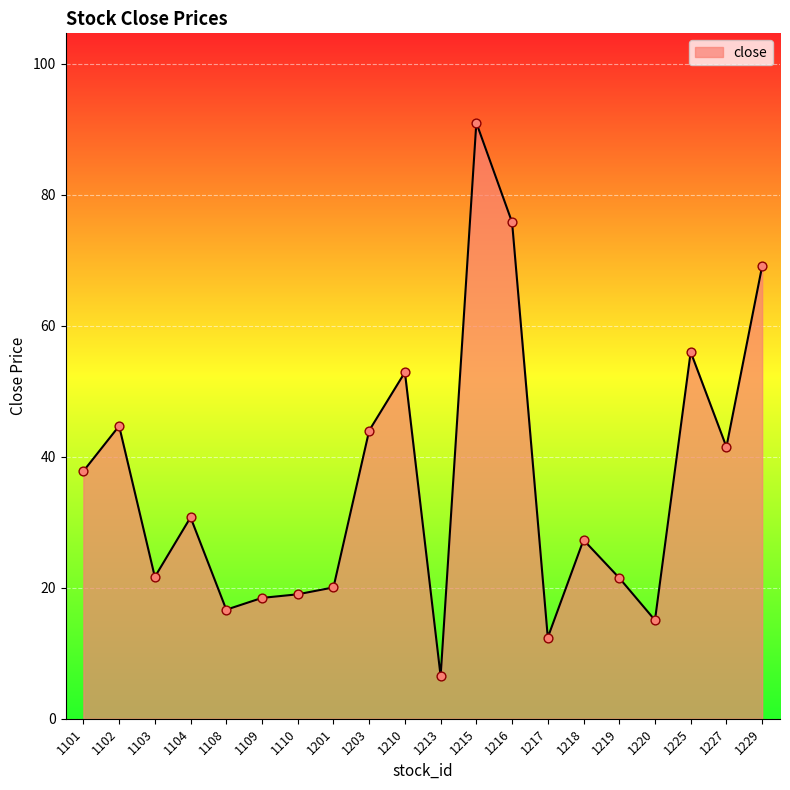

Between 1101 and 1215, which is larger?

1215